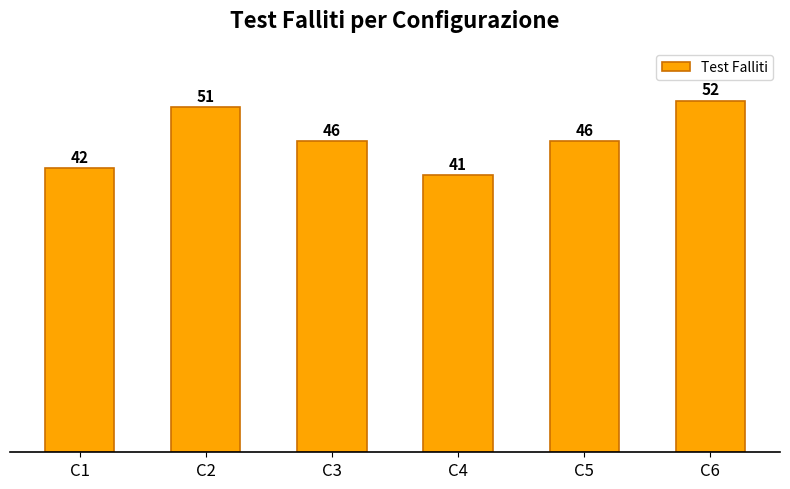

Reading right to left, transcribe all the data shown in this chart.

C6=52	C5=46	C4=41	C3=46	C2=51	C1=42